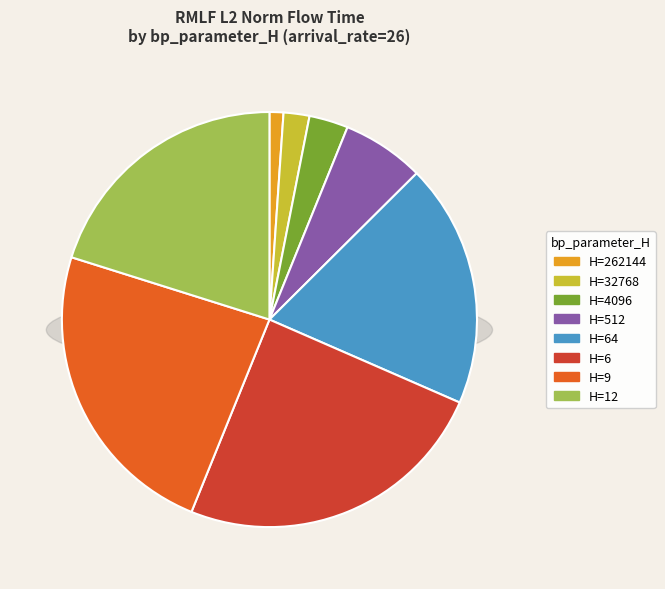

What is the largest slice in the pie chart?

6